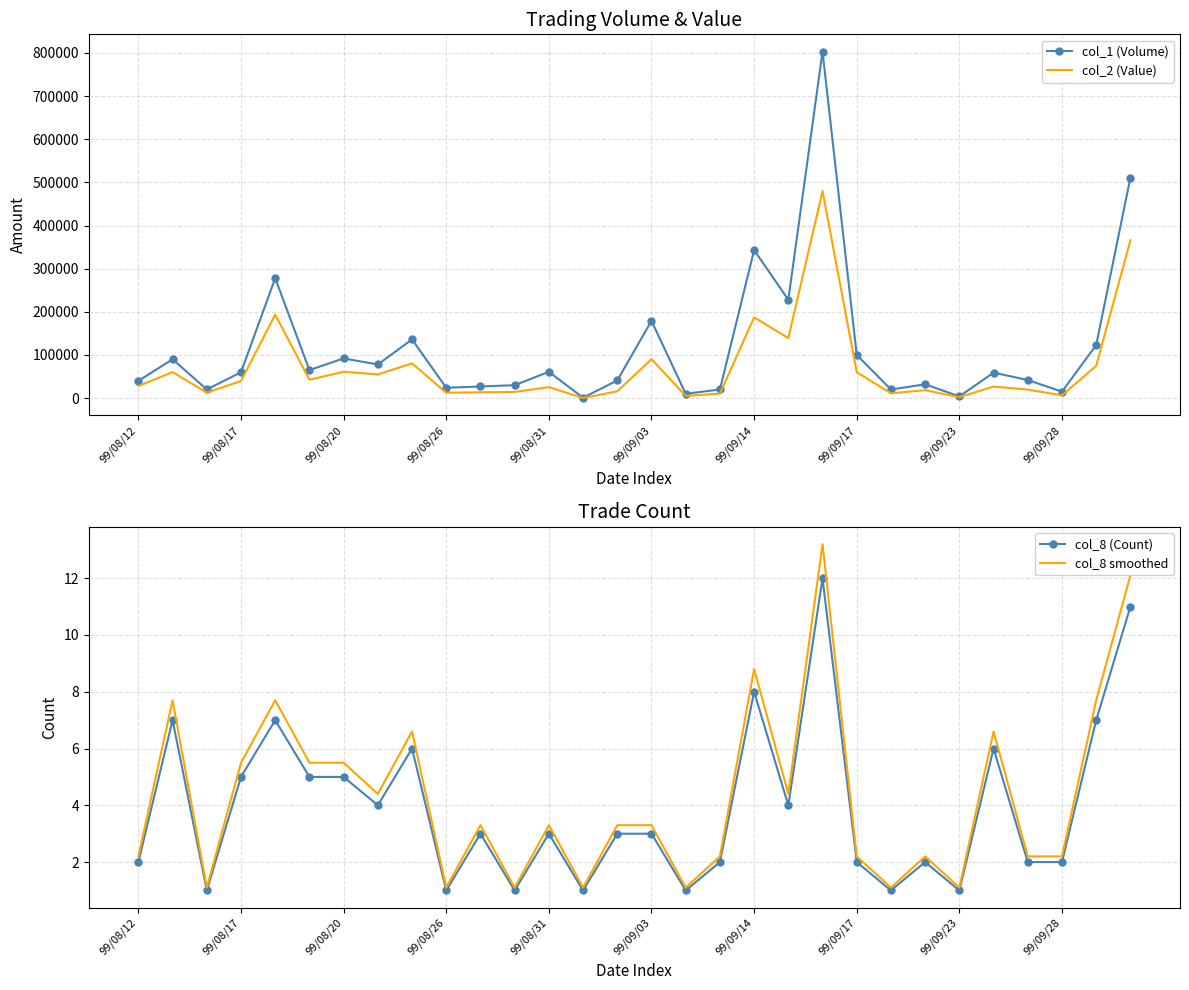

At how many categories does at least one series exceed 330029?

3